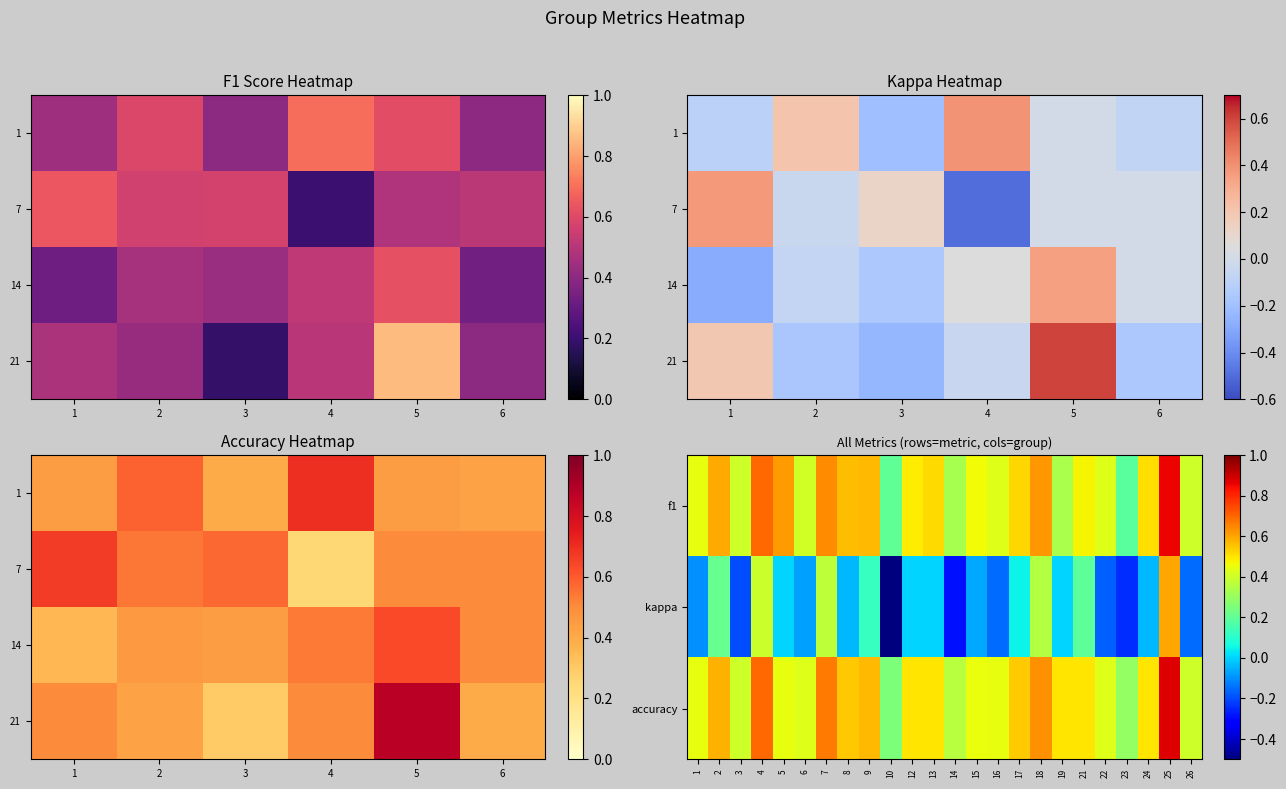

Which series changed the most between 7 and 22?

kappa